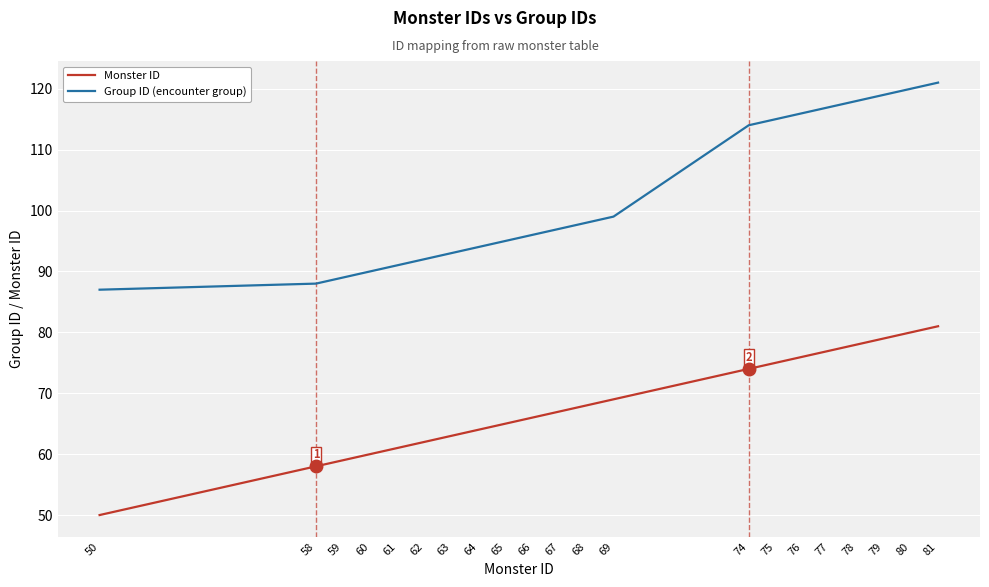

What is the average value of the Group ID (encounter group) series?

102